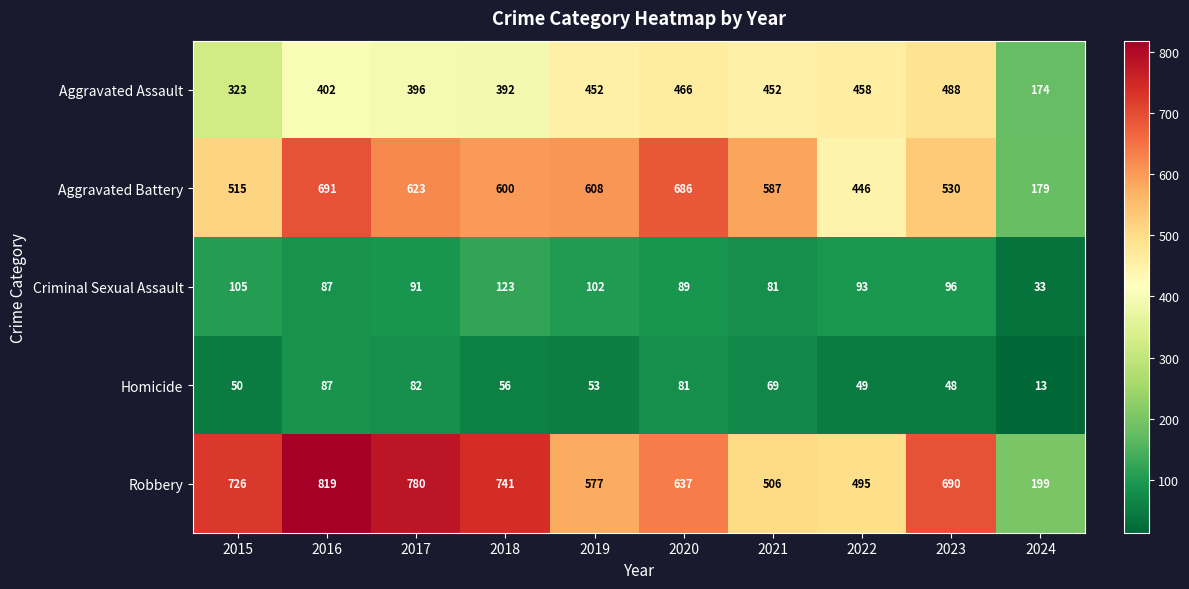

Which series has the widest spread of values?

Robbery